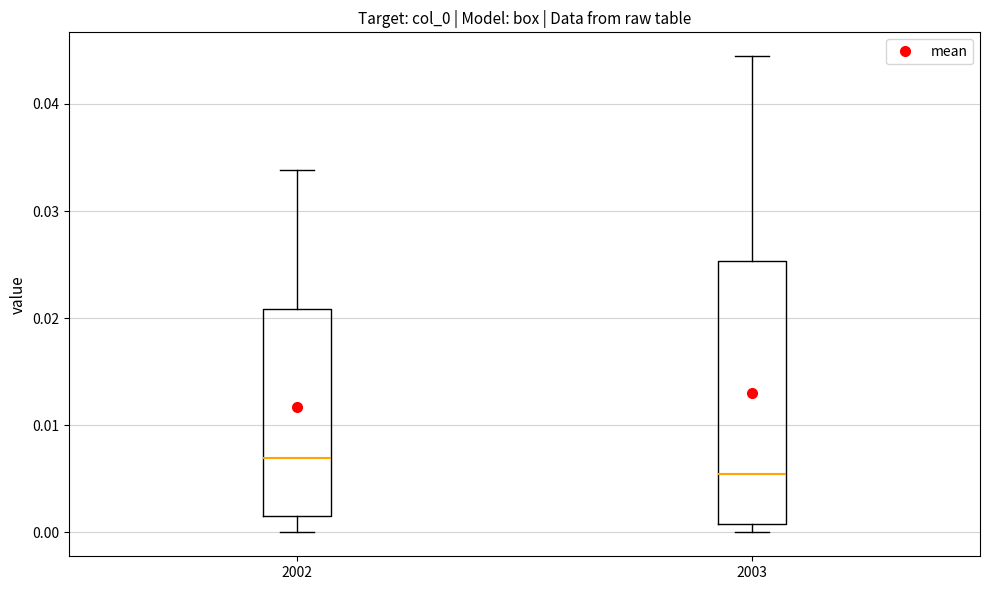

Where does the lower whisker of the box at x = 2002 end on the y-axis? The values are not printed on the chart, so give them approximately, as read against the axis.

0.000